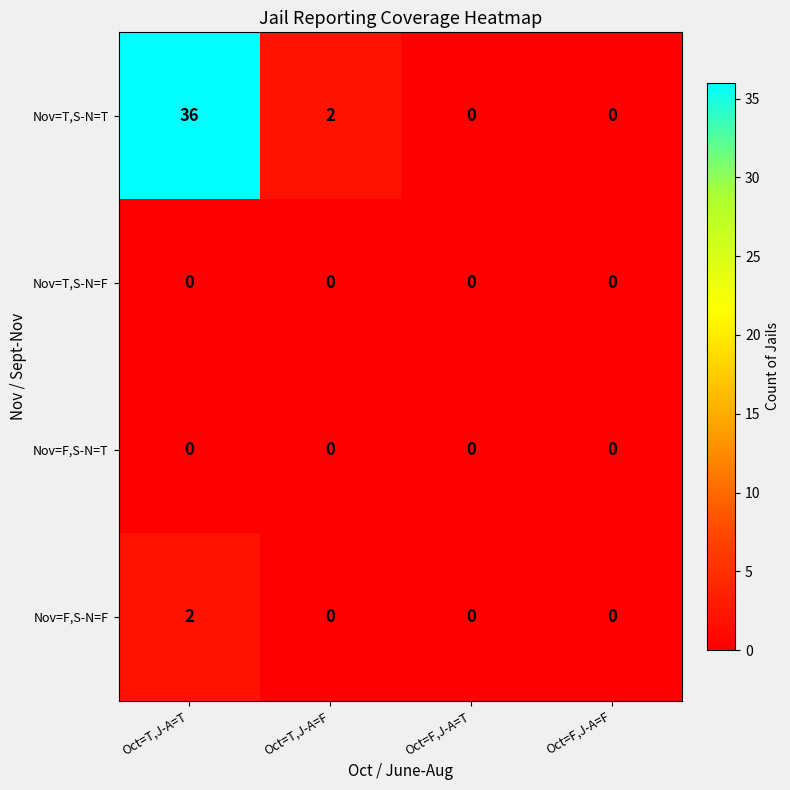

What is the spread (max minus min) of values at Oct=T,J-A=T?

36